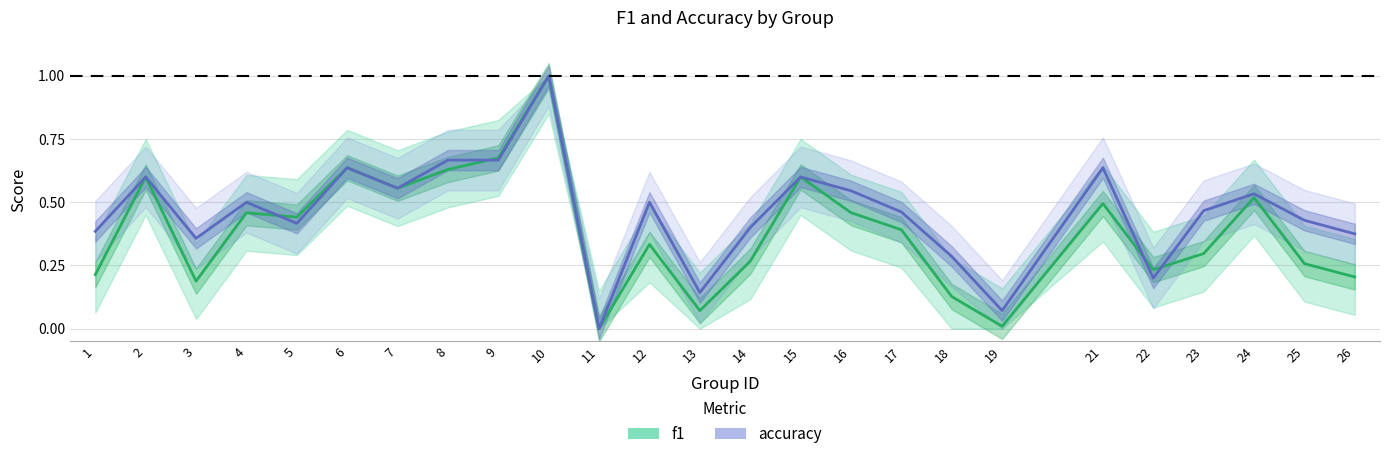

In f1, how many points are higher than both neighbors (excluding endpoints)?

8